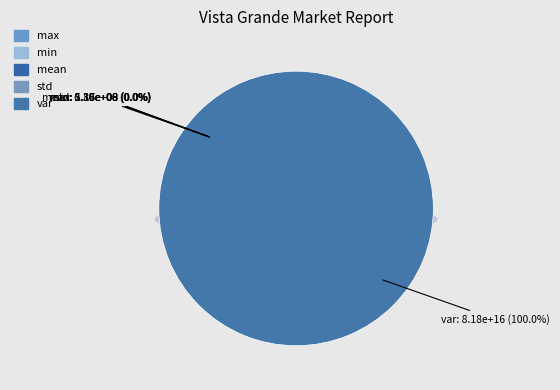

Rank the categories by value from lowest to highest.

min, std, mean, max, var